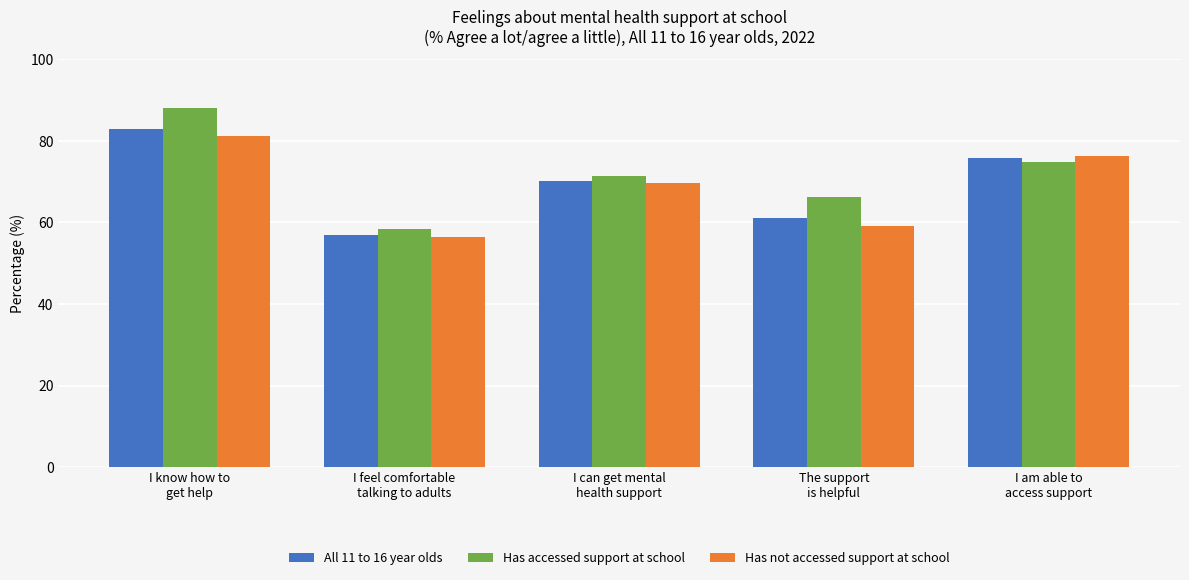

The value of All 11 to 16 year olds at I feel comfortable
talking to adults is 57.0. True or false?

True